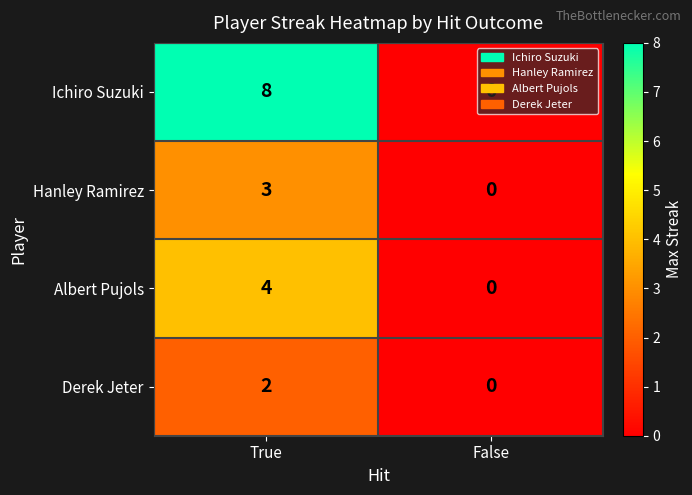

The value of Albert Pujols at False is -2. True or false?

False